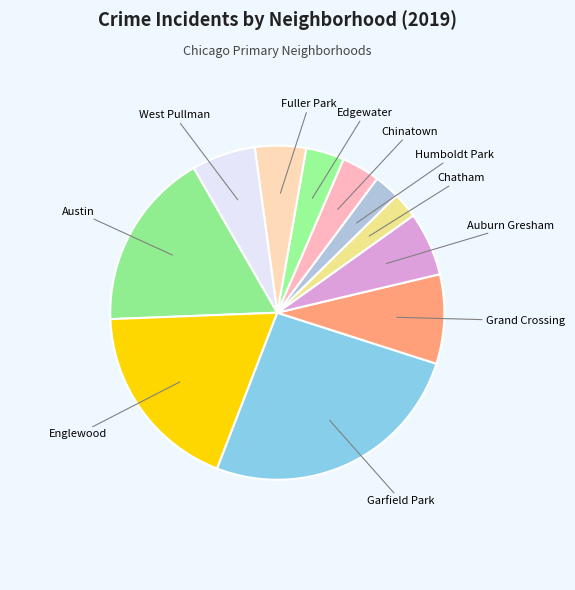

Is there any slice that represents more than half of the pie?

No